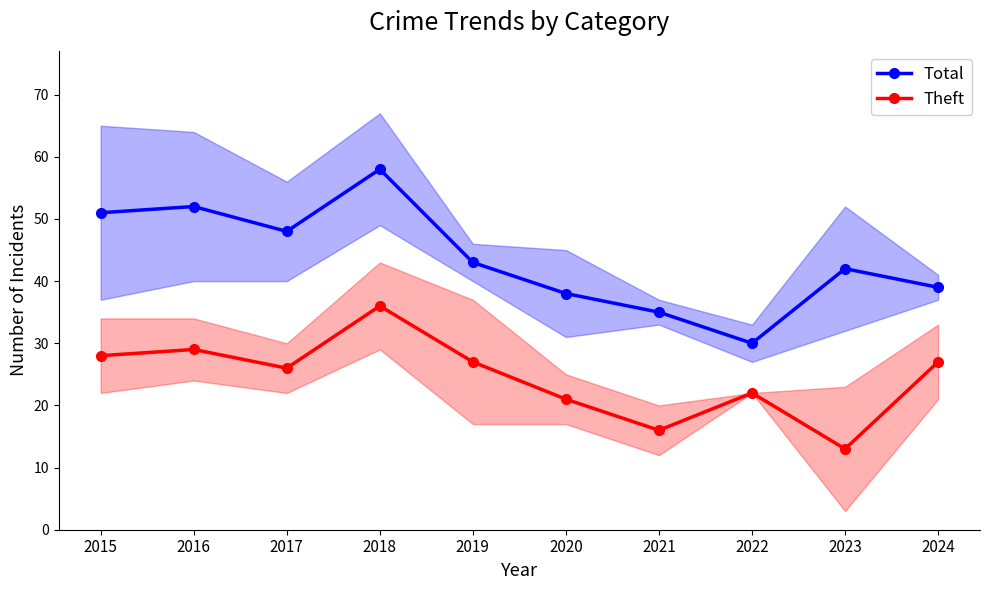

Between 2022 and 2024, which series saw the biggest shift?

Total